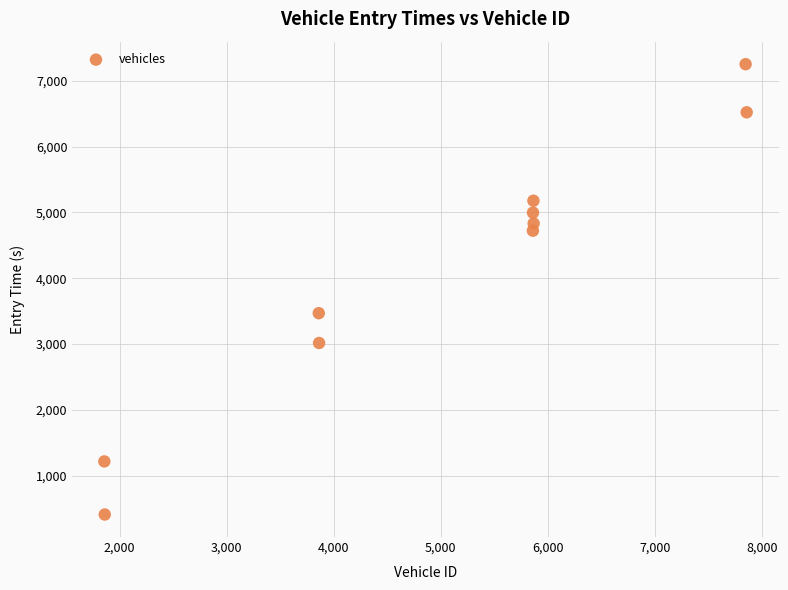

What is the average Y value?

4160.7